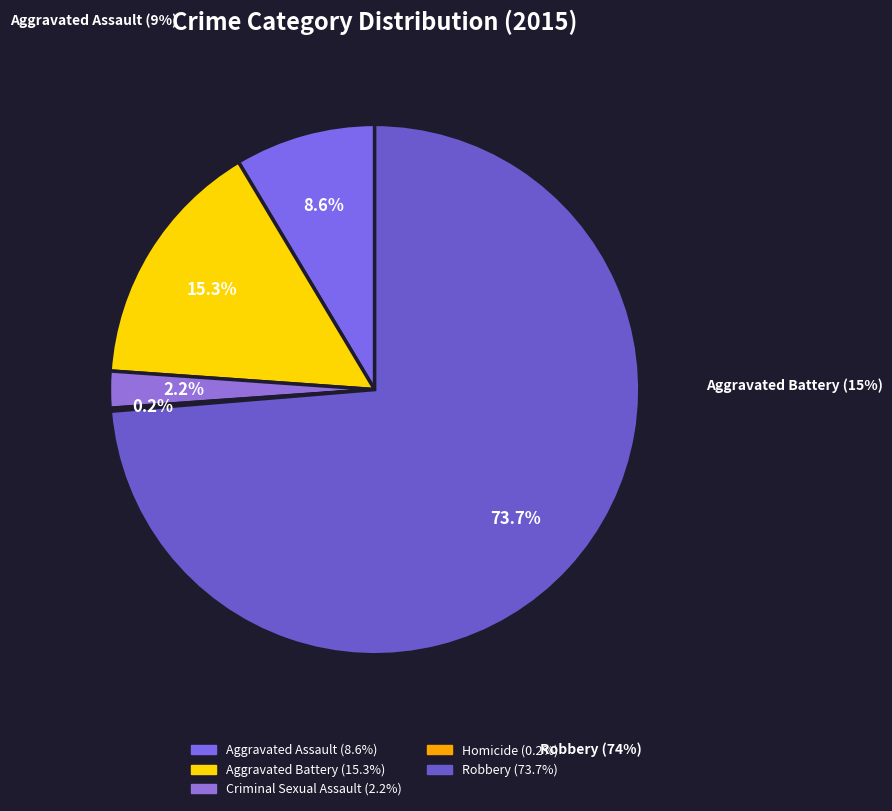

Which slice is the smallest?

Homicide